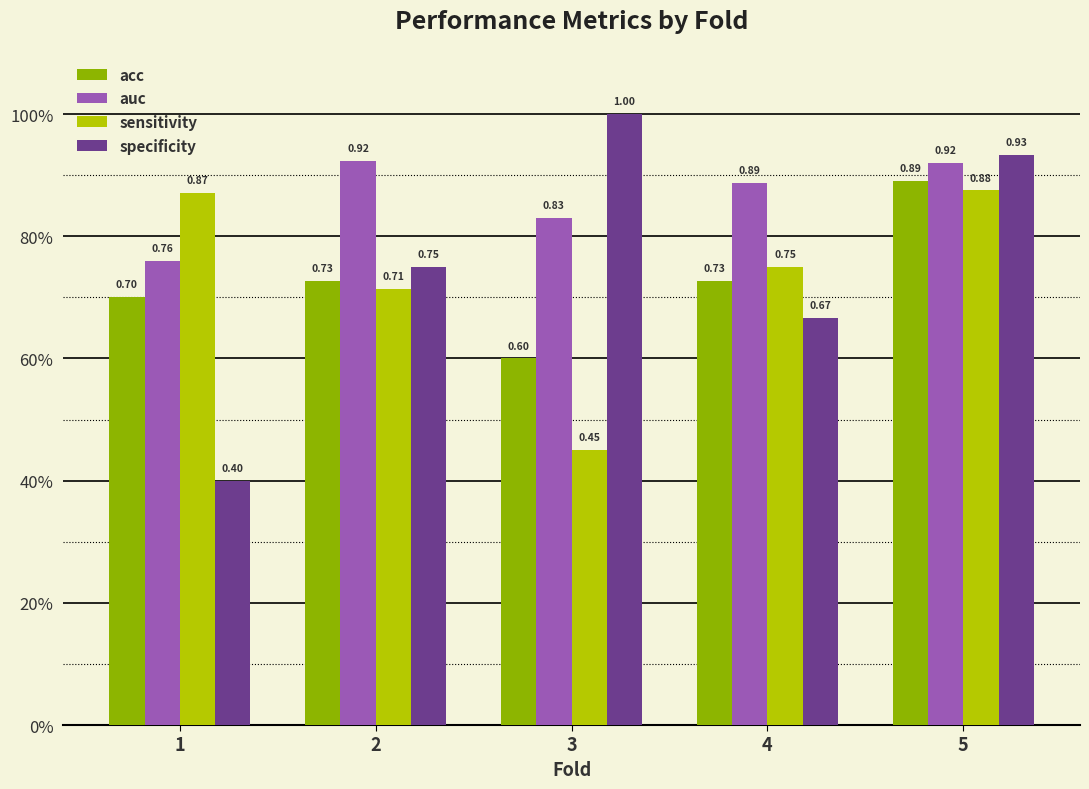

Does the chart contain stacked bars?

No